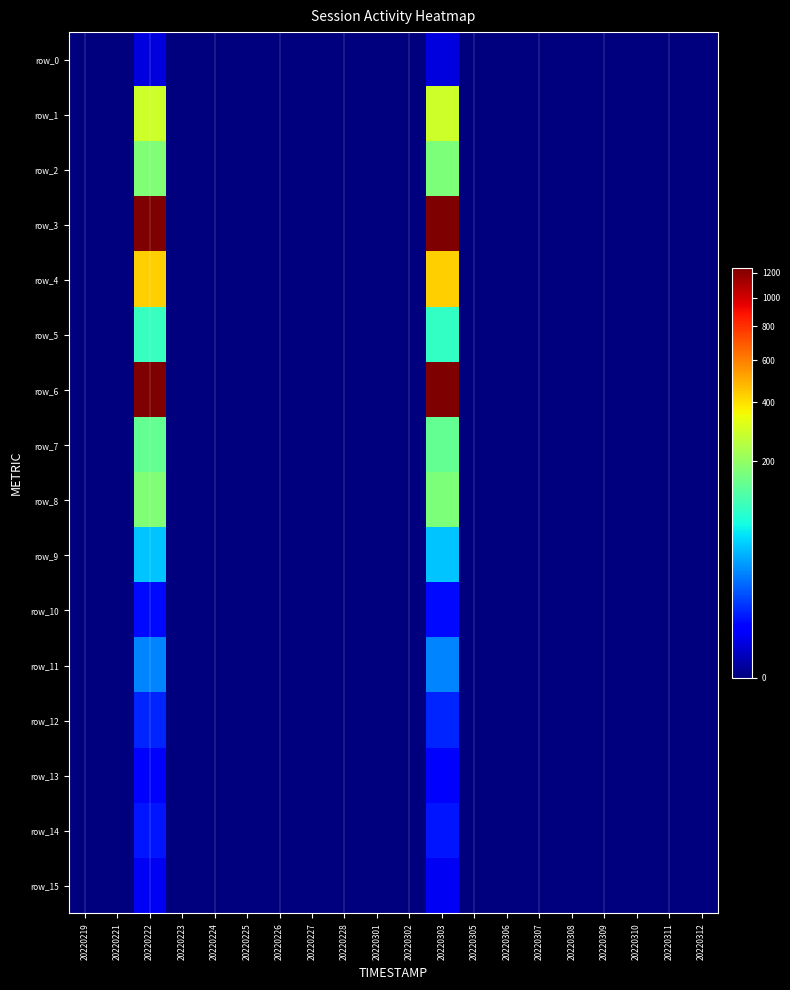

Which series changed the most between 20220221 and 20220308?

row_0